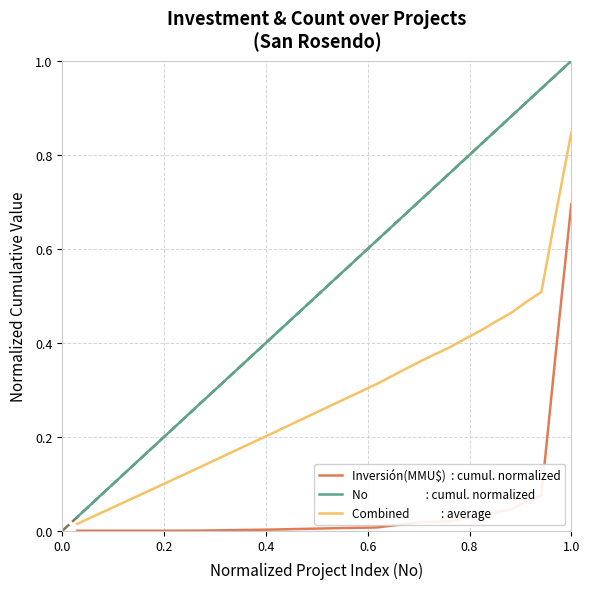

What is the highest value of the No                      : cumul. normalized series?

1.0